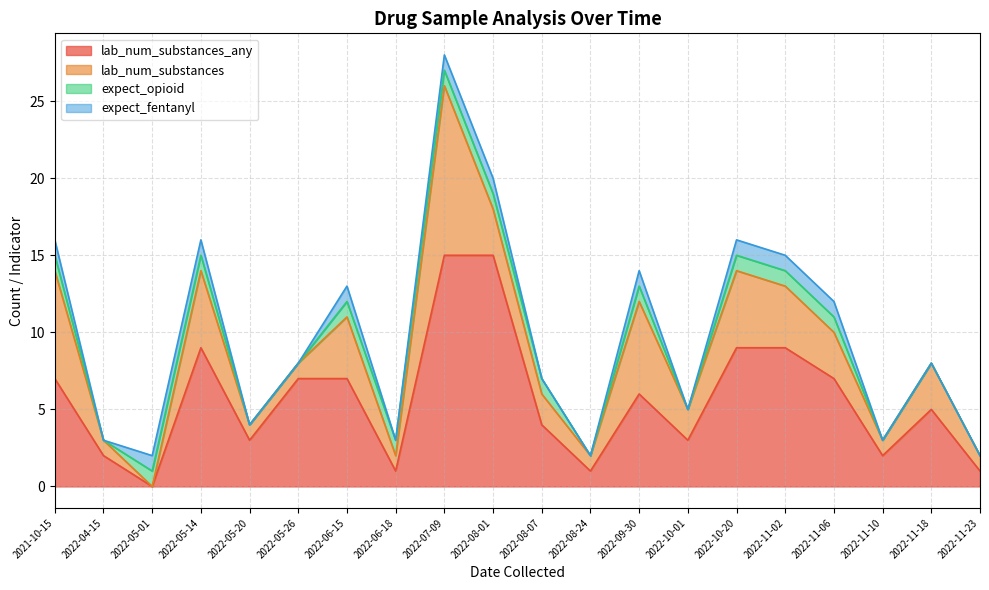

The value of expect_fentanyl at 2021-10-15 is 1. True or false?

True